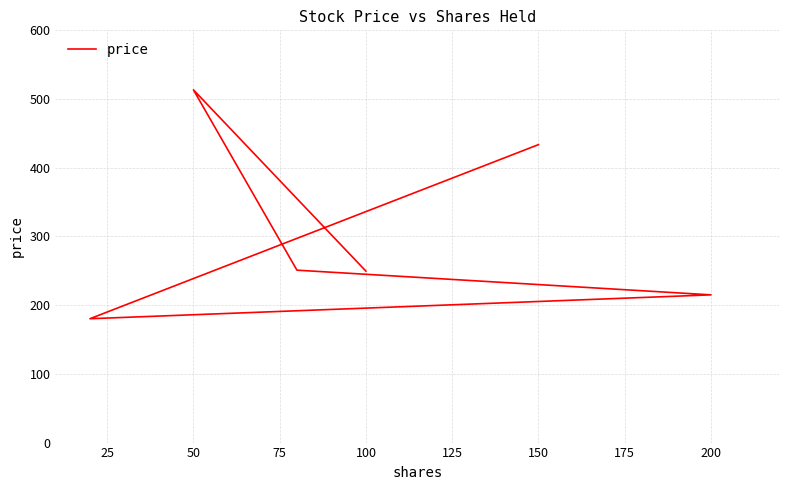

How many points are lower than both their immediate neighbors (excluding endpoints)?

1